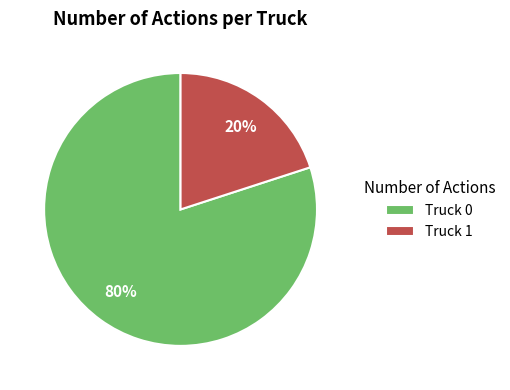

What is the largest slice in the pie chart?

Truck 0